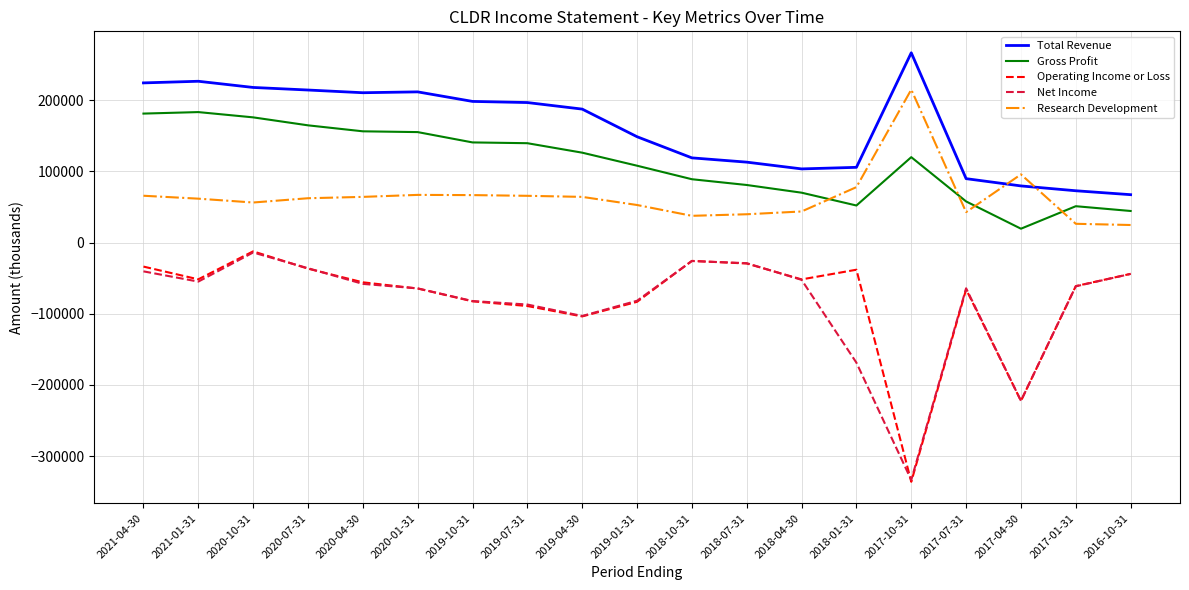

What are all the series names shown in the legend?

Total Revenue, Gross Profit, Operating Income or Loss, Net Income, Research Development